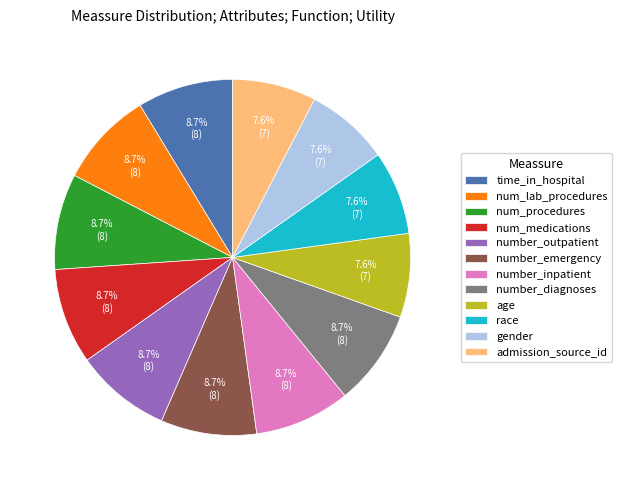

To the nearest percent, what is the difference between the largest and smallest slice percentages?

1%